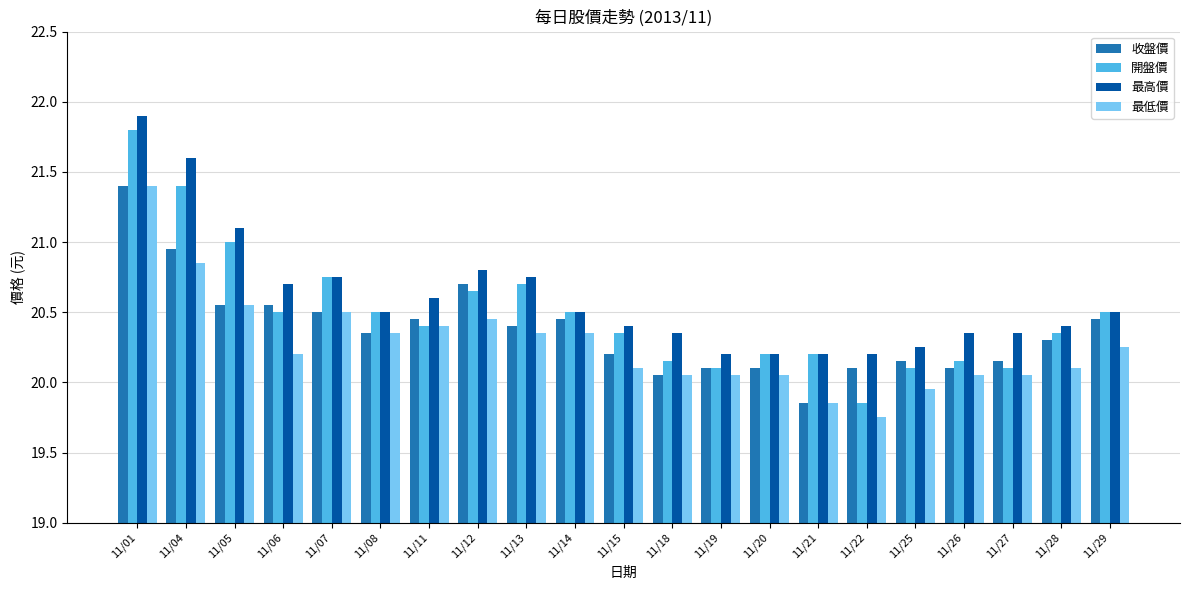

What is the difference between the second highest and minimum values in the 收盤價 series?

1.1